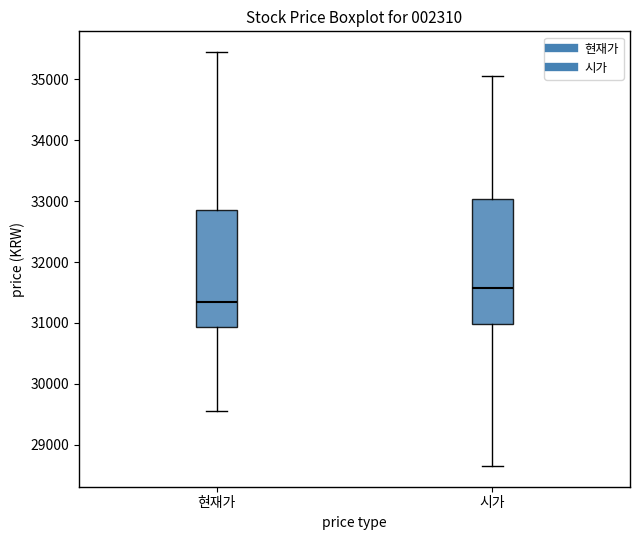

Reading left to right, read every box against the y-axis: the position of its median line, the range the box covers, and the ends of its whiskers. The values are not printed on the chart, so give them approximately, as read against the axis.

현재가: median 31400, box 30900 to 32900, whiskers 29600 to 35500
시가: median 31600, box 31000 to 33000, whiskers 28700 to 35100